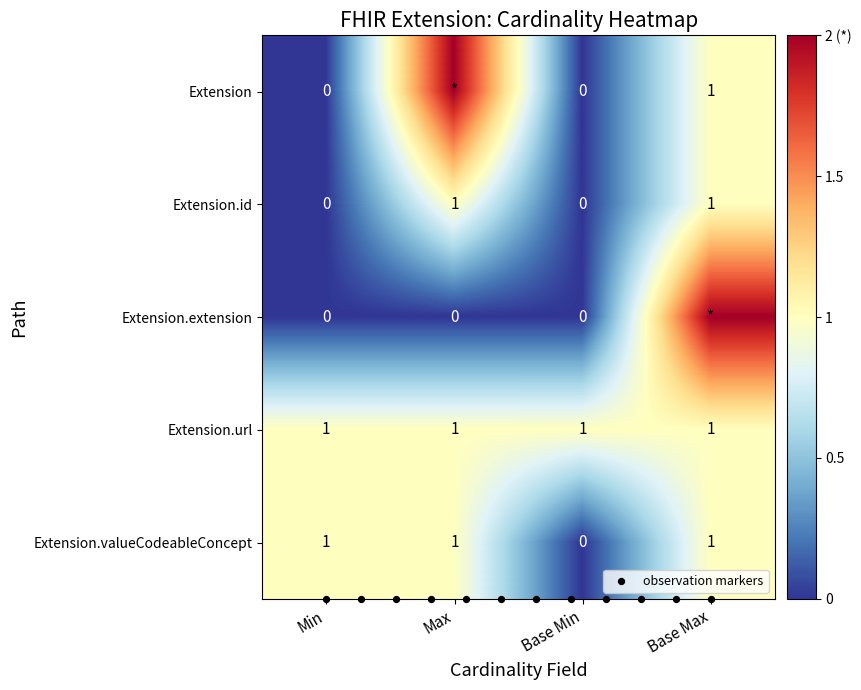

Reading left to right, what are all the values shown in this chart?

Extension.id: Min=0	Max=1	Base Min=0	Base Max=1
Extension.extension: Min=0	Max=0	Base Min=0	Base Max=2
Extension.valueCodeableConcept: Min=1	Max=1	Base Min=0	Base Max=1